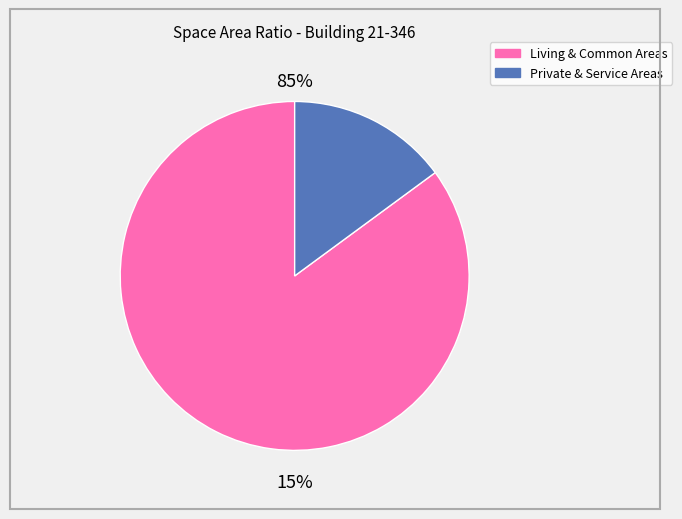

Is it true that BED is 15% of the pie?

False